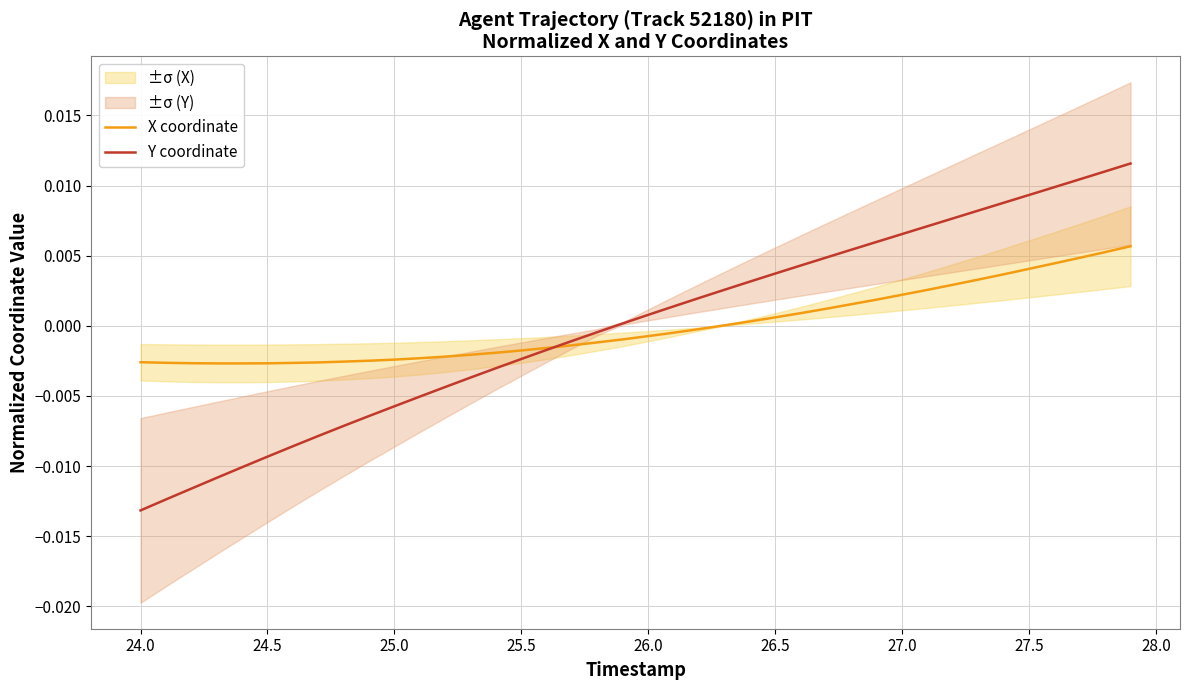

What is the label of the 26th point from the left?

26.5